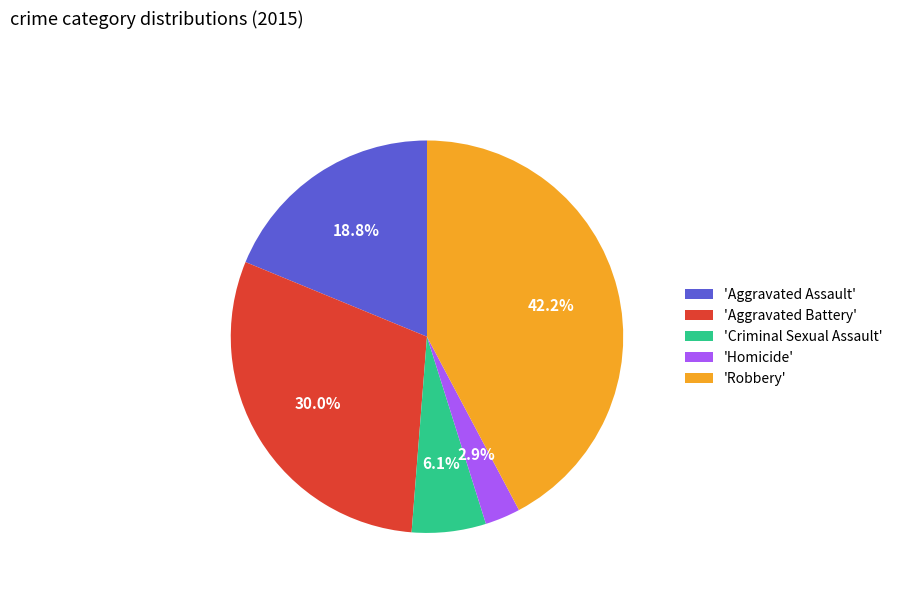

Do 'Robbery' and 'Aggravated Battery' together represent more than half of the pie?

Yes